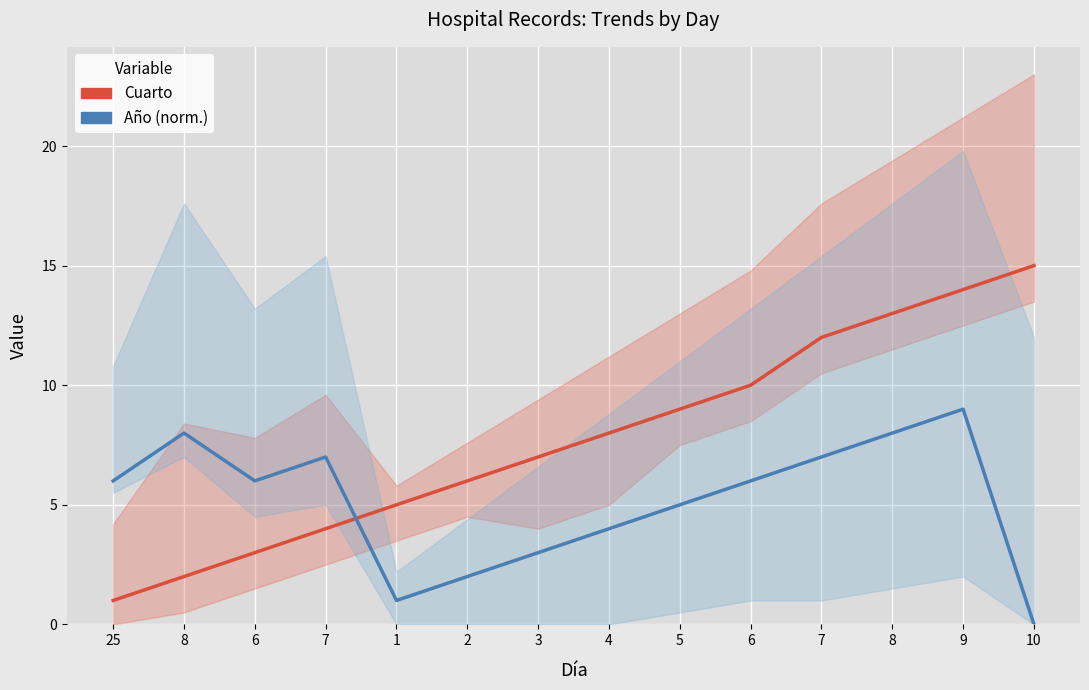

Reading left to right, what are all the values shown in this chart?

Cuarto: 1	2	3	4	5	6	7	8	9	10	12	13	14	15
Año (norm.): 6	8	6	7	1	2	3	4	5	6	7	8	9	0